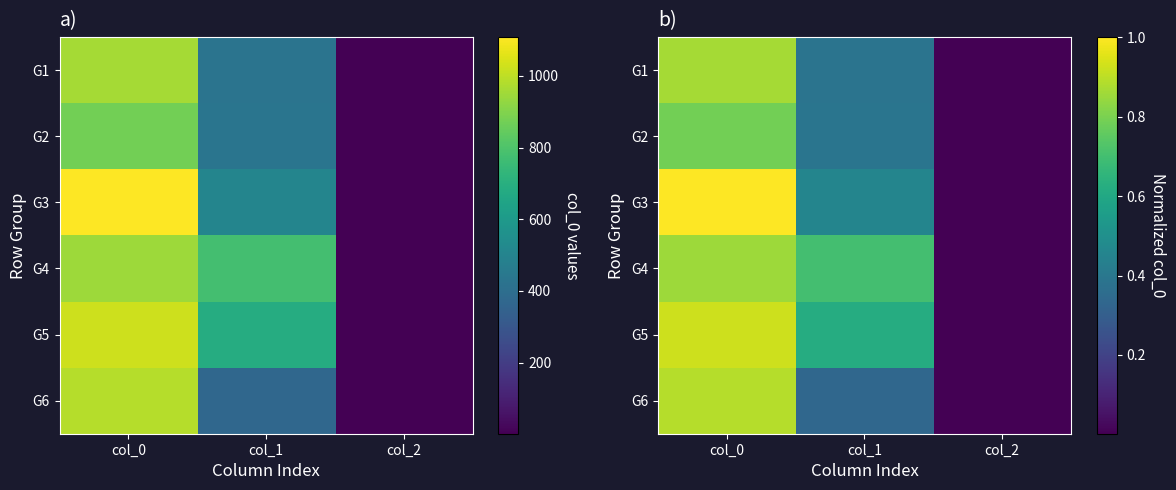

Which label corresponds to the largest value in the chart?

col_0